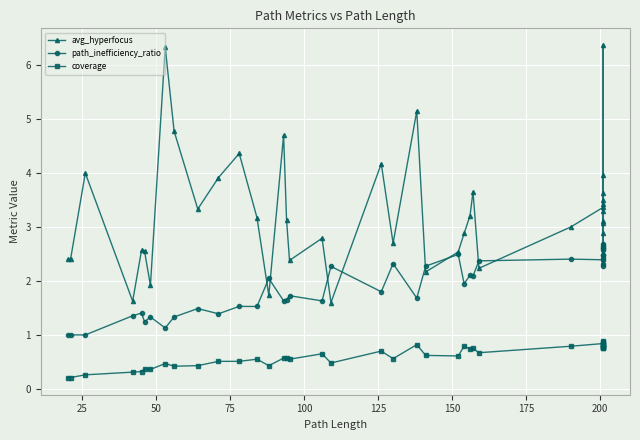

Reading left to right, list all the values displayed in this chart.

avg_hyperfocus: 2.4	2.4	4.0	1.6	2.6	2.6	1.9	6.3	4.8	3.3	3.9	4.4	3.2	1.7	4.7	3.1	2.4	2.8	1.6	4.2	2.7	5.2	2.2	2.5	2.9	3.2	3.7	2.2	3.0	3.4	2.7	3.1	4.0	3.6	3.1	3.3	3.4	6.4	3.5	2.9
path_inefficiency_ratio: 1.0	1.0	1.0	1.4	1.4	1.2	1.3	1.1	1.3	1.5	1.4	1.5	1.5	2.0	1.6	1.6	1.7	1.6	2.3	1.8	2.3	1.7	2.3	2.5	1.9	2.1	2.1	2.4	2.4	2.4	2.7	2.3	2.6	2.5	2.6	2.3	2.6	2.6	2.5	2.4
coverage: 0.2	0.2	0.3	0.3	0.3	0.4	0.4	0.5	0.4	0.4	0.5	0.5	0.6	0.4	0.6	0.6	0.6	0.7	0.5	0.7	0.6	0.8	0.6	0.6	0.8	0.7	0.8	0.7	0.8	0.8	0.8	0.9	0.8	0.8	0.8	0.9	0.8	0.8	0.8	0.8